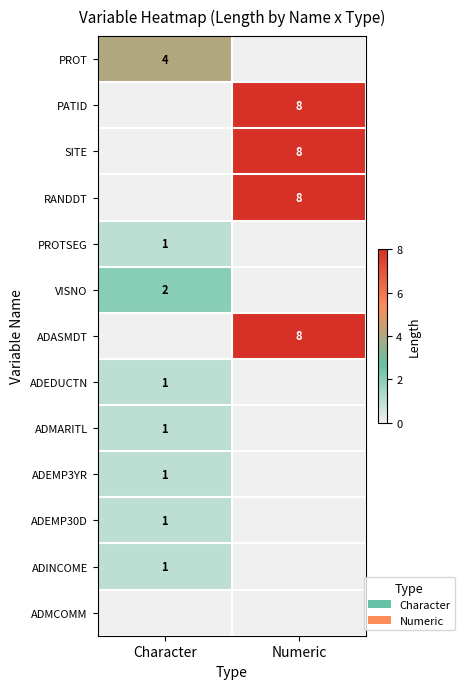

Is the value of PATID at Numeric greater than the value of ADINCOME at Character?

Yes